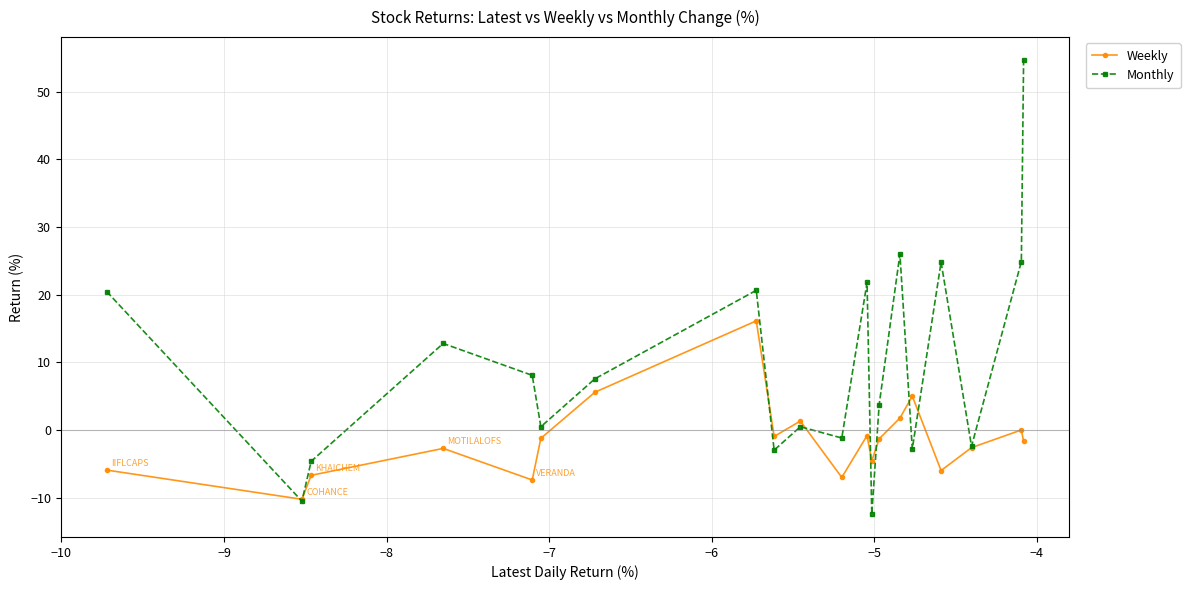

What is the value of the Monthly point at the 18th from the left?

-2.4